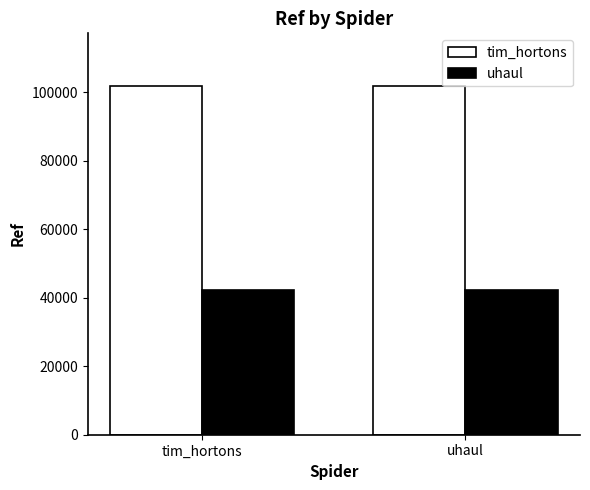

What is the average value of the uhaul series?

42281